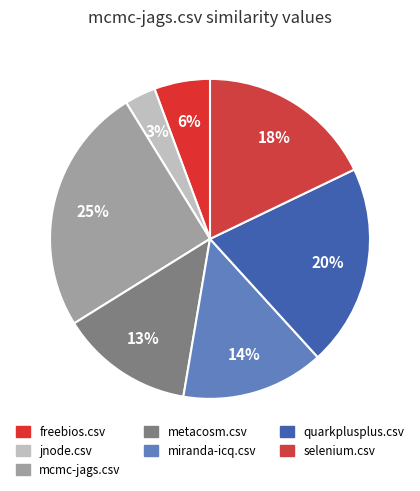

What percentage is the selenium.csv slice, to the nearest percent?

18%